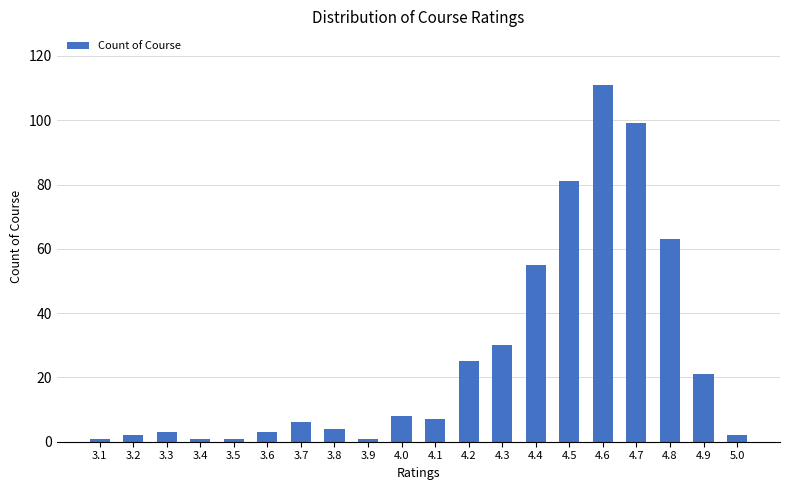

What is the label of the 8th bar from the left?

3.8